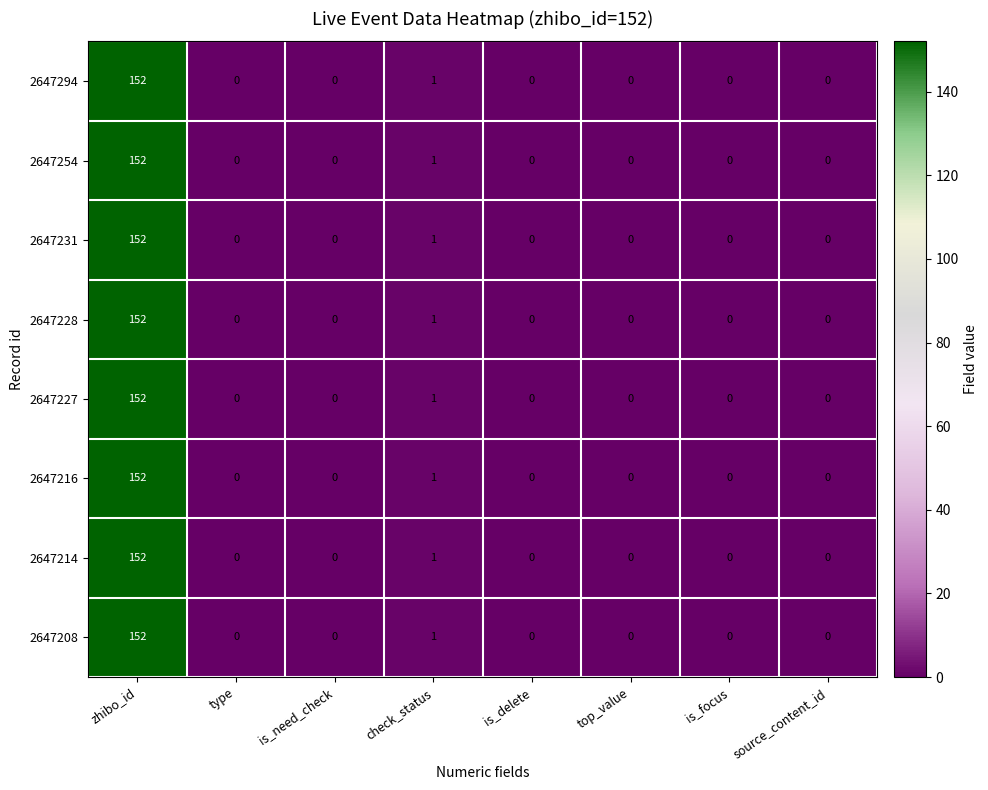

At which category is the sum across all series the highest?

zhibo_id